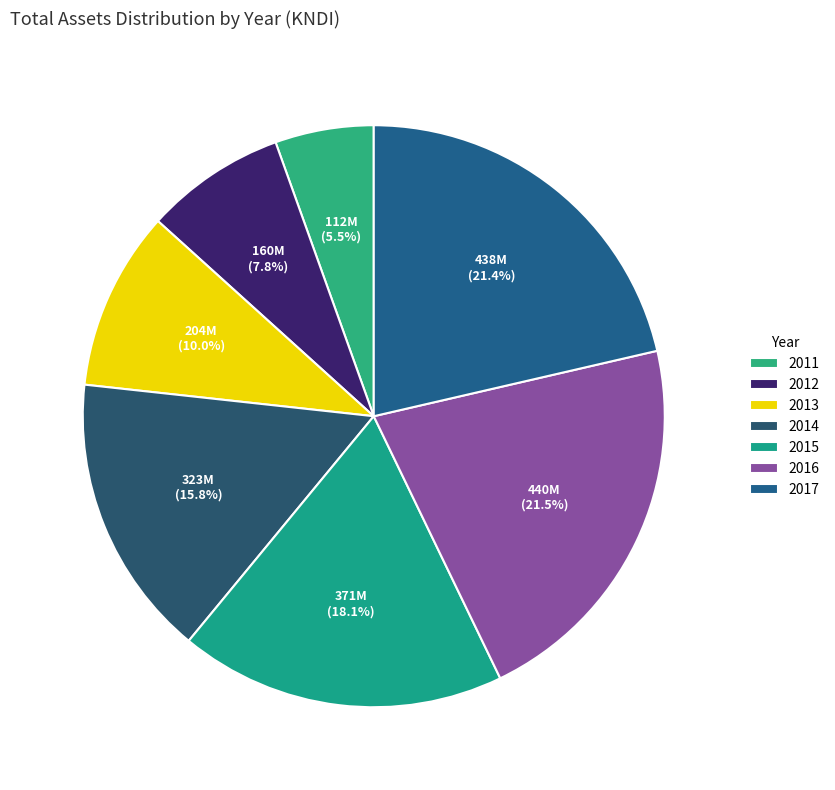

To the nearest percent, what percentage of the pie is 2015?

18%